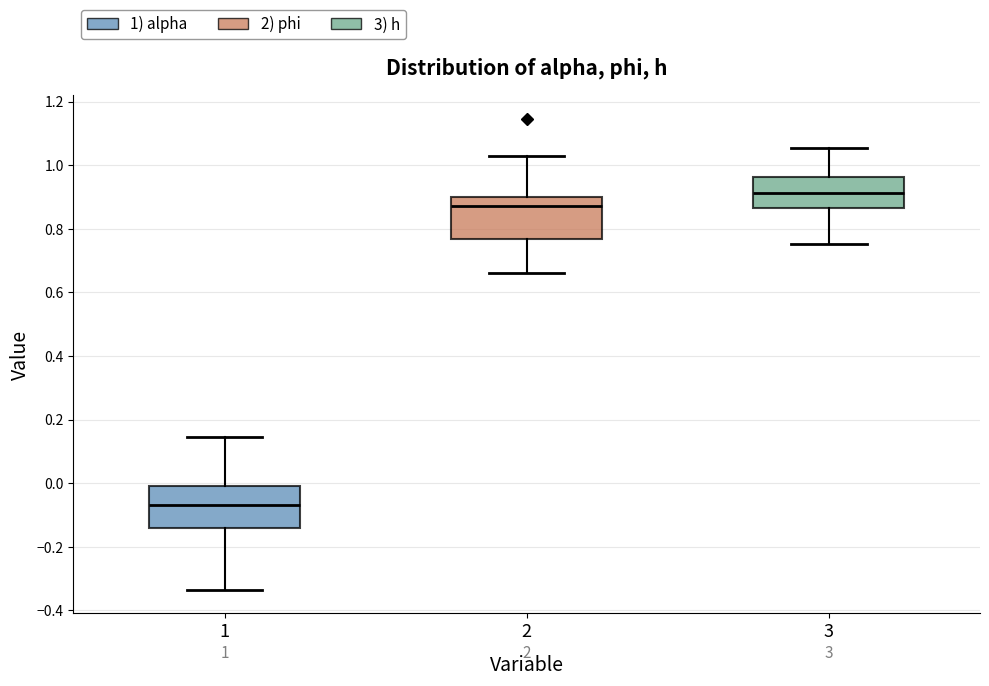

Which box has the lowest median line?

1